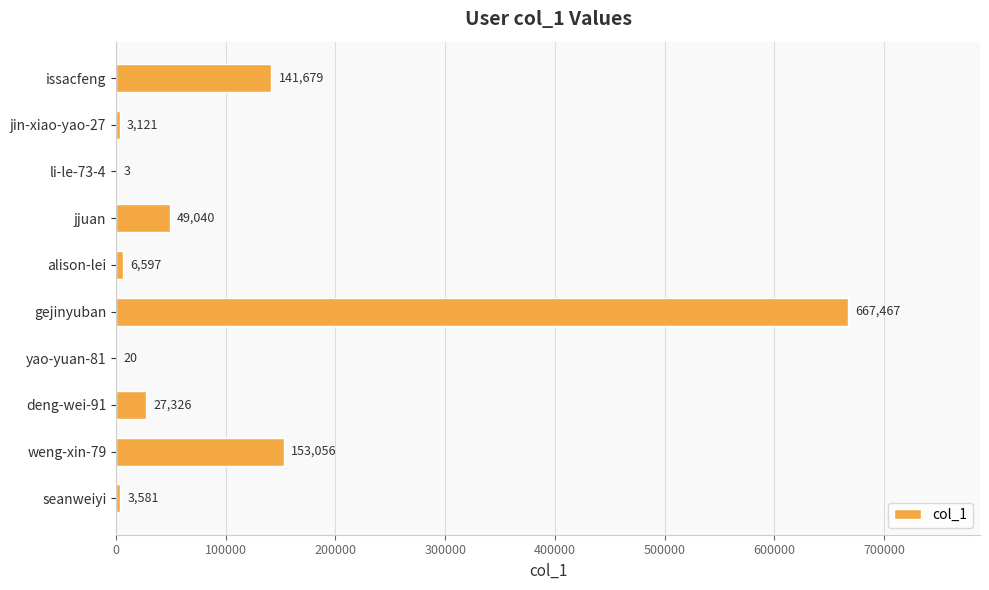

What is the sum of the values at li-le-73-4 and deng-wei-91?

27329